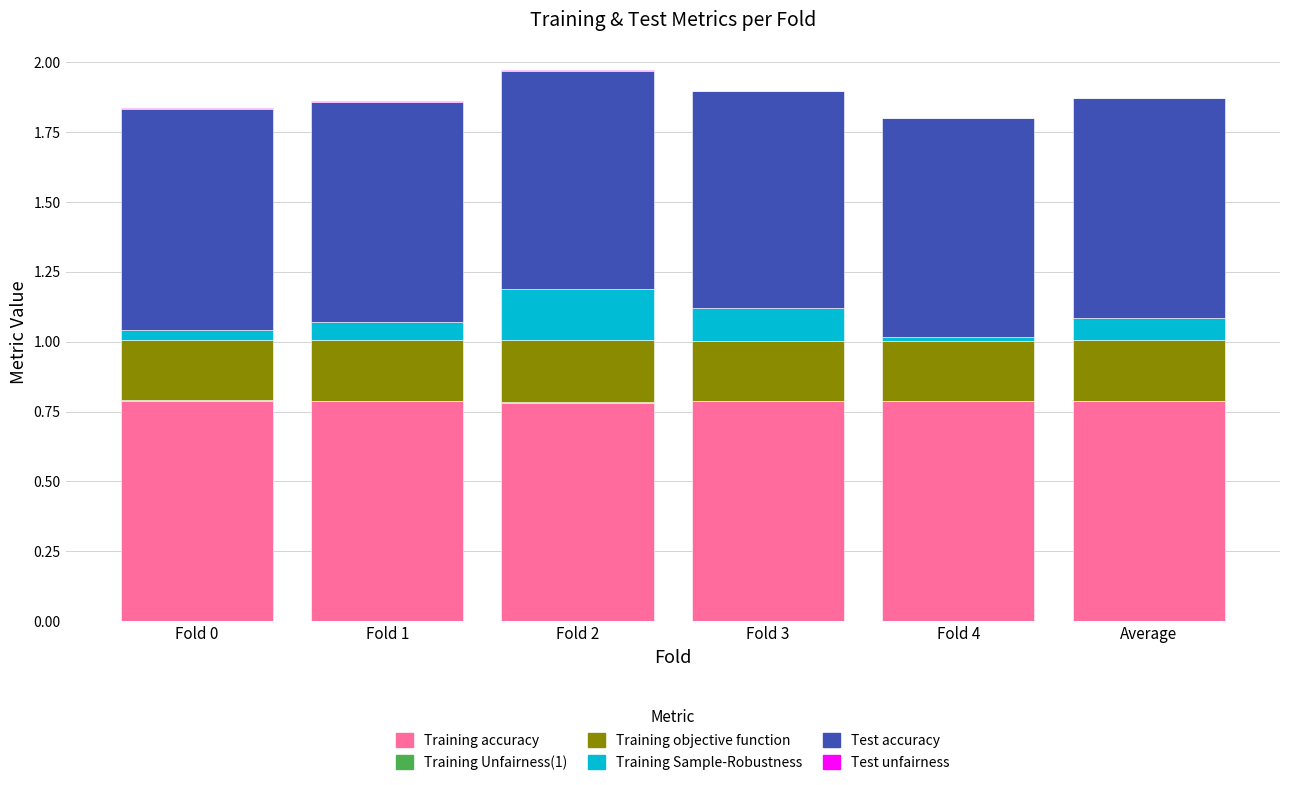

Are the bars horizontal?

No